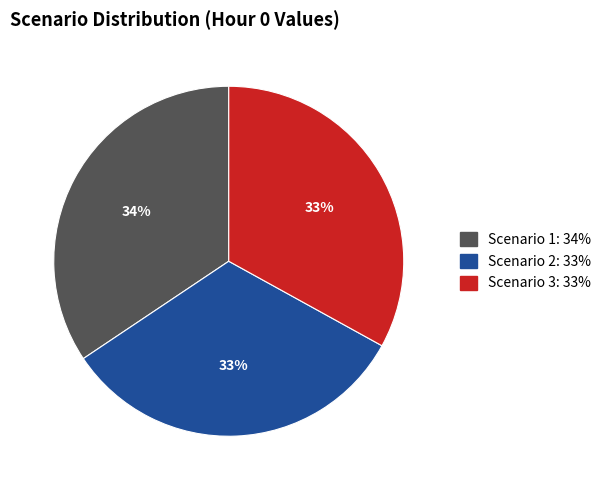

Which category has the biggest portion of the pie?

Scenario 1